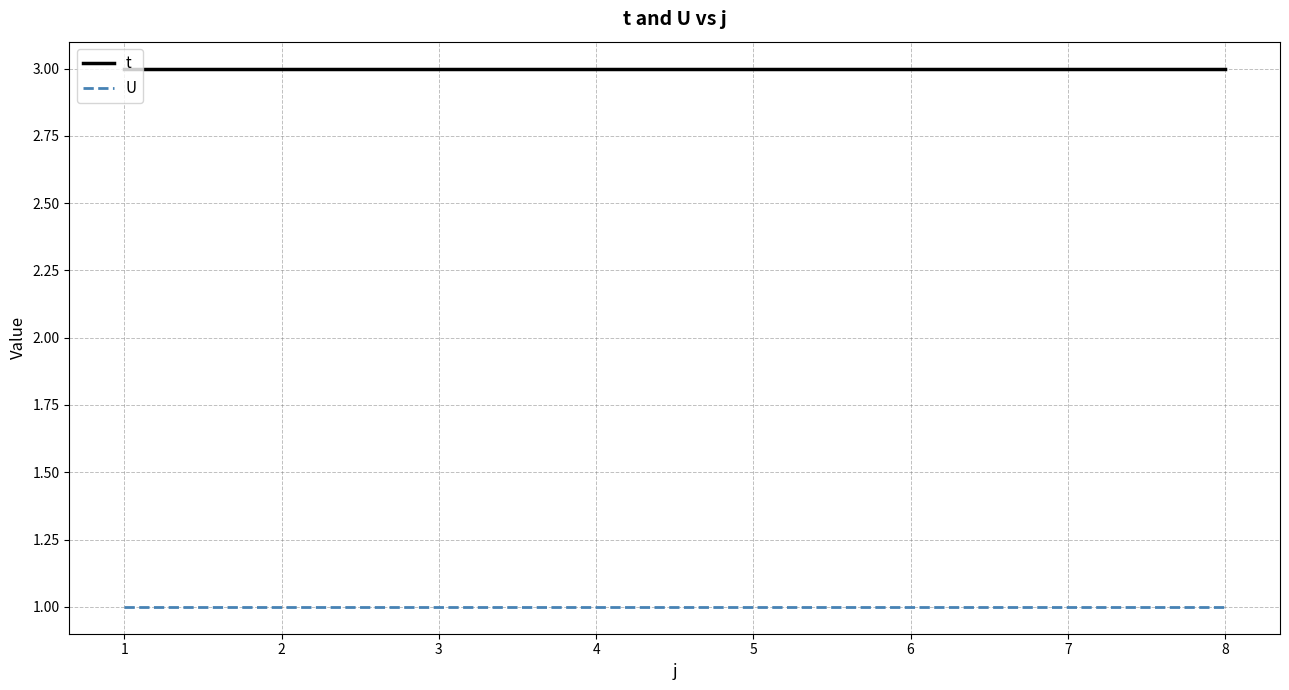

List the series in order of their overall mean, lowest first.

U, t